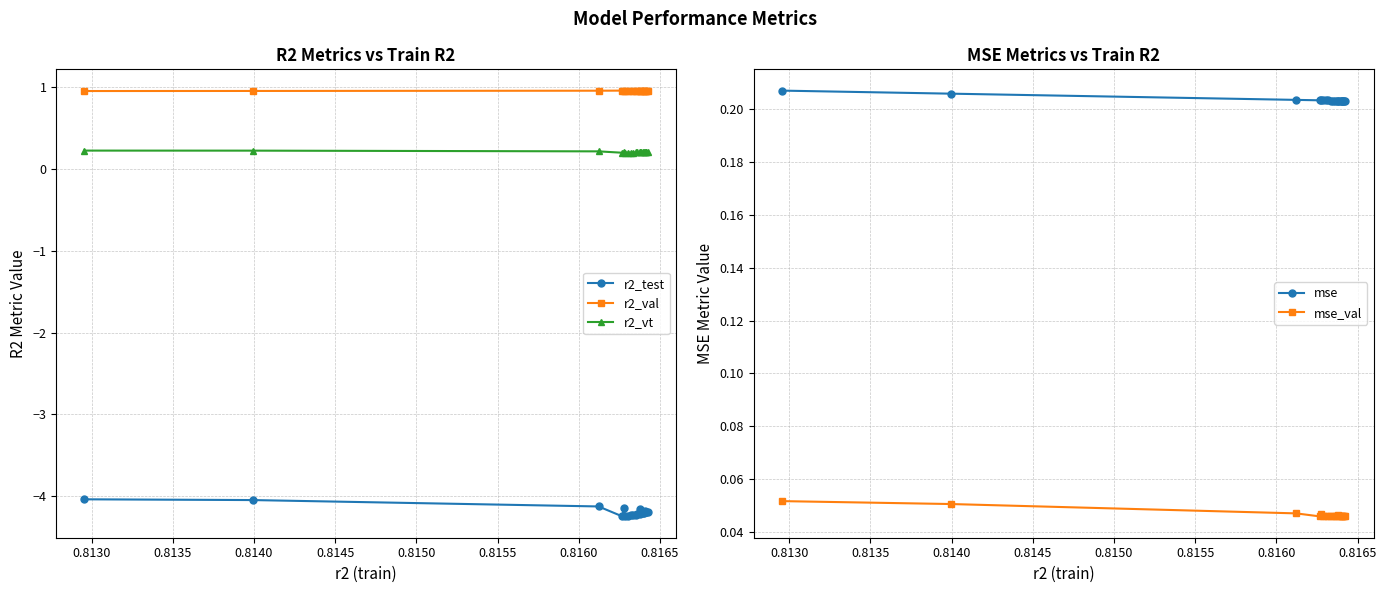

What is the value of the r2_val point at the 16th from the left?

1.0